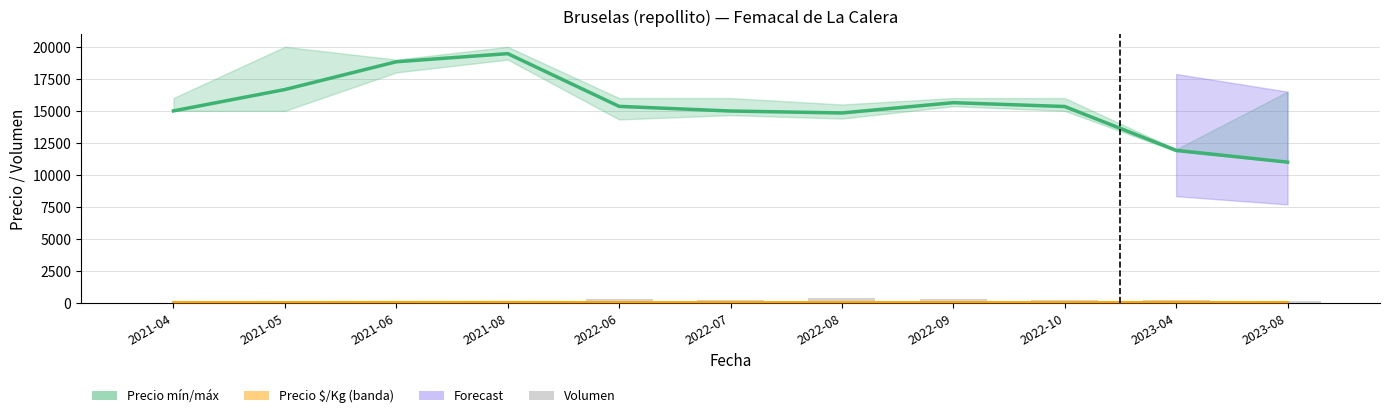

Which series changed the most between 2021-05 and 2021-06?

Precio promedio ponderado